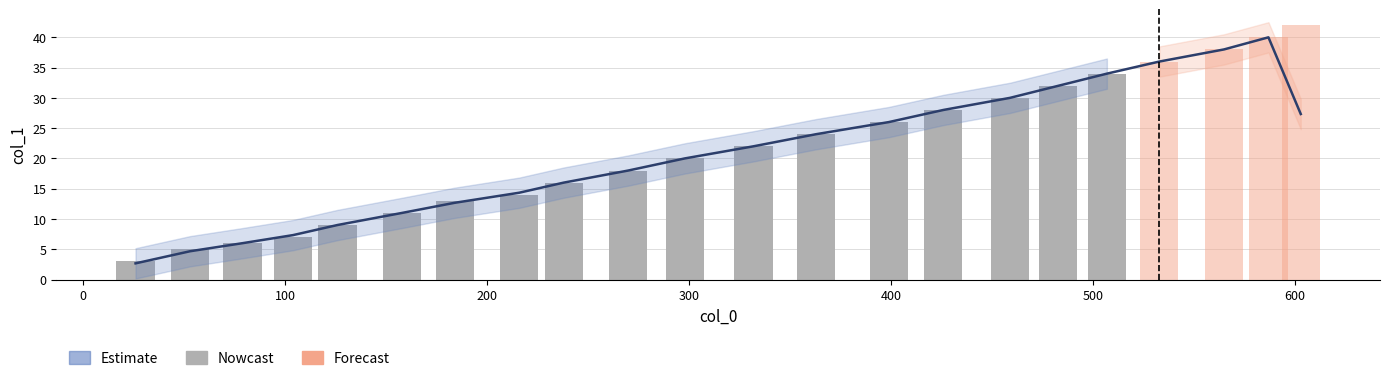

How many data points are above 22?

10